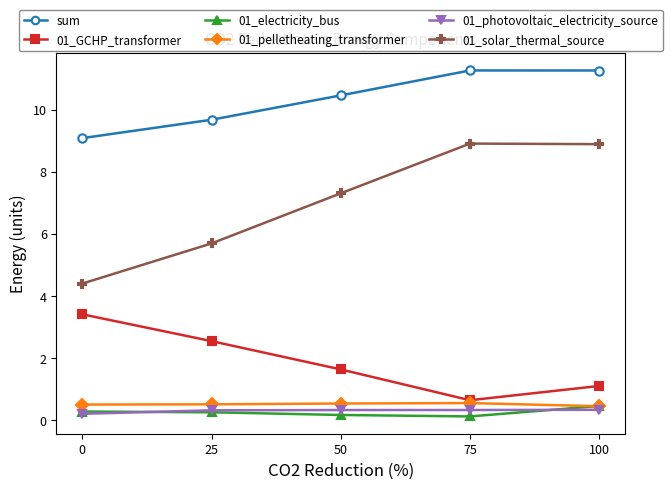

The value of 01_GCHP_transformer at 75 is 1.1. True or false?

False